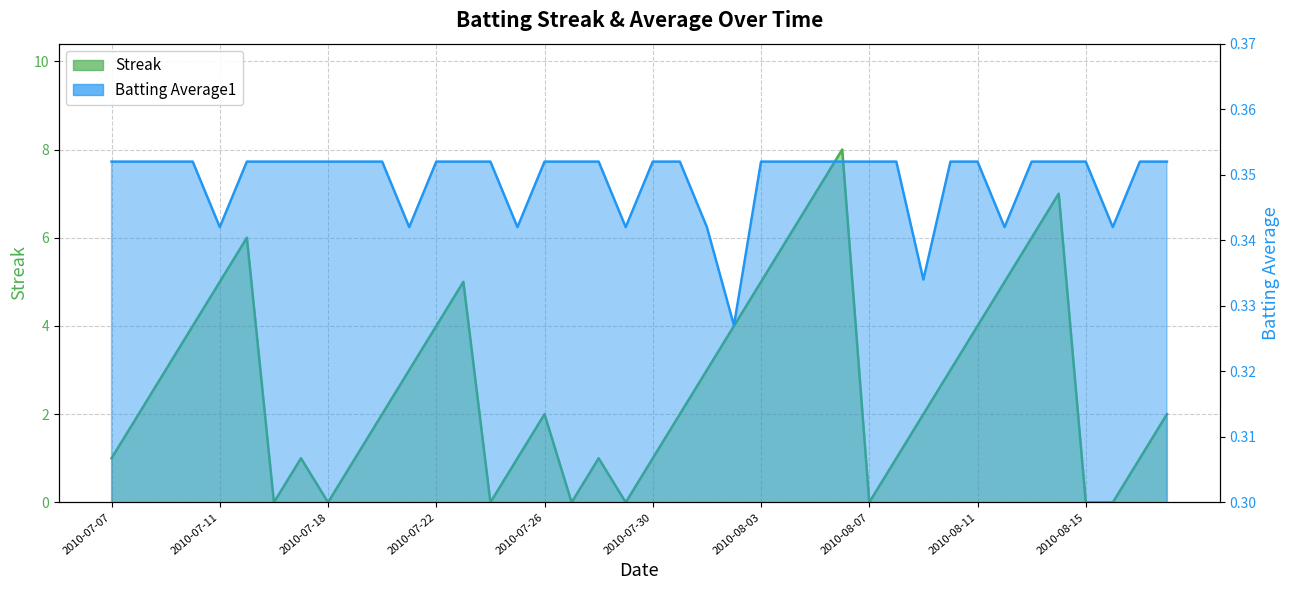

Count the Streak values in the range 1 to 5.

26